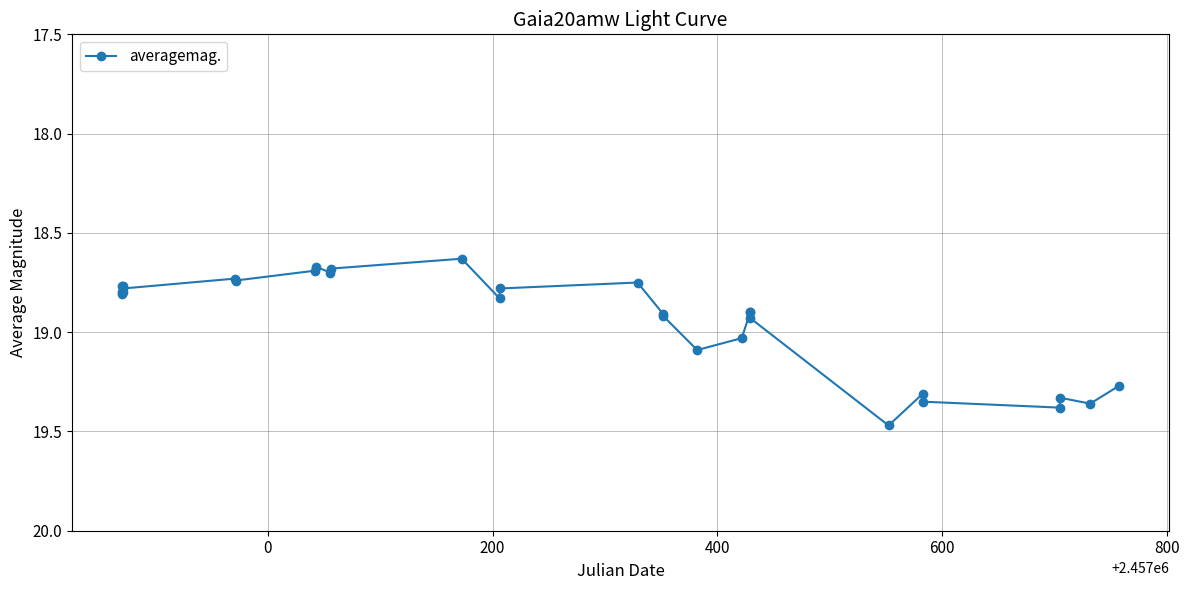

True or false: the data has more than 0 interior local peaks.

True